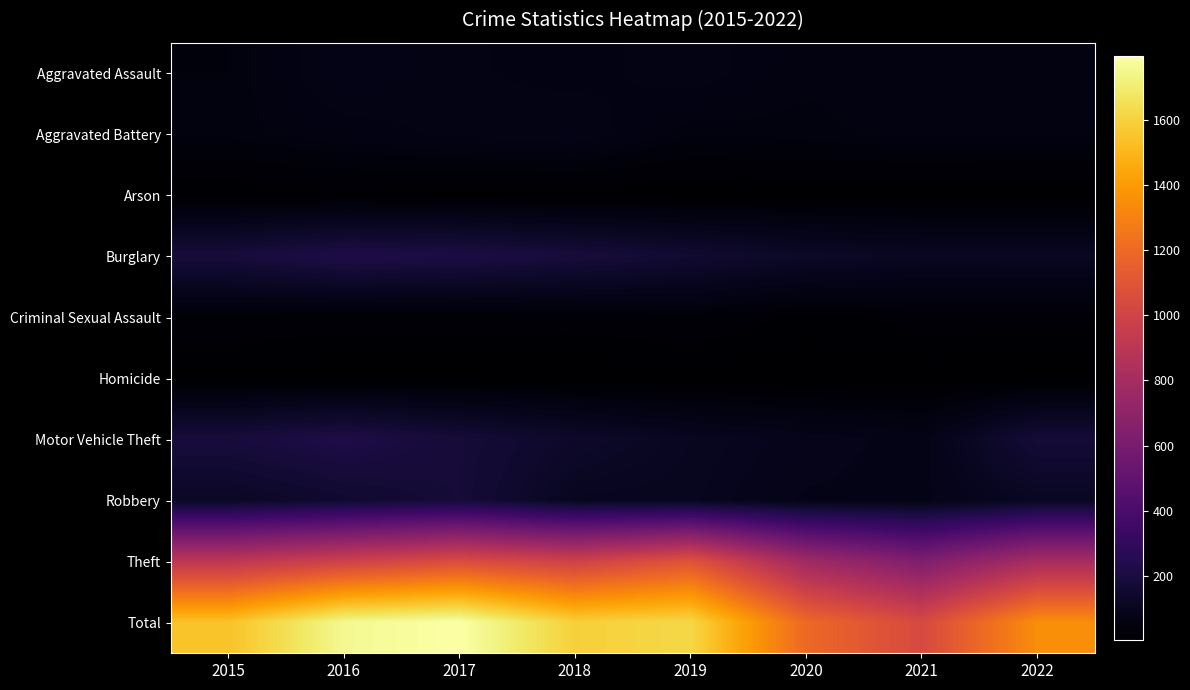

Which label corresponds to the largest value in the chart?

2017